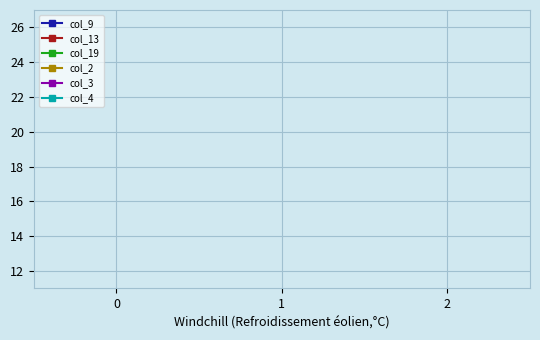

What are all the series names shown in the legend?

col_9, col_13, col_19, col_2, col_3, col_4